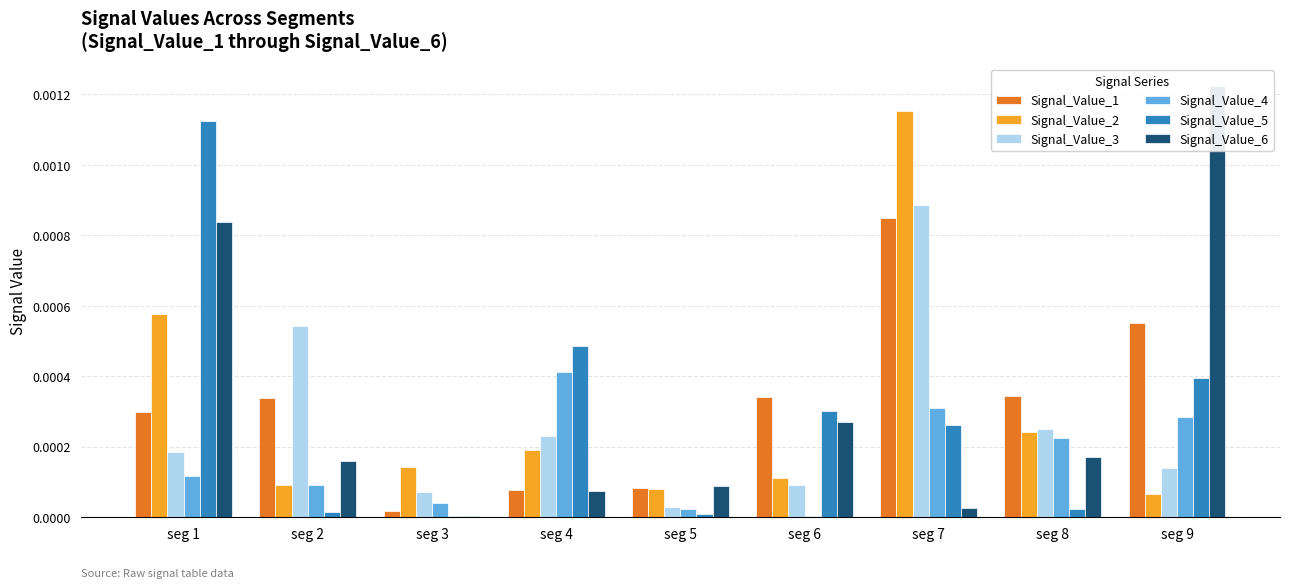

How many groups of bars are there?

9